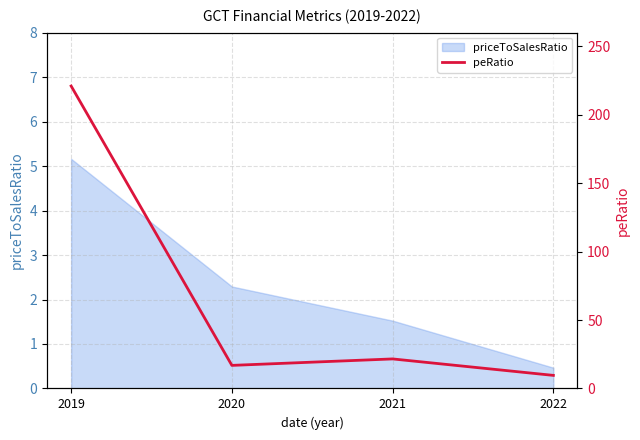

Is it true that priceToSalesRatio equals 0.1 at 2022?

False